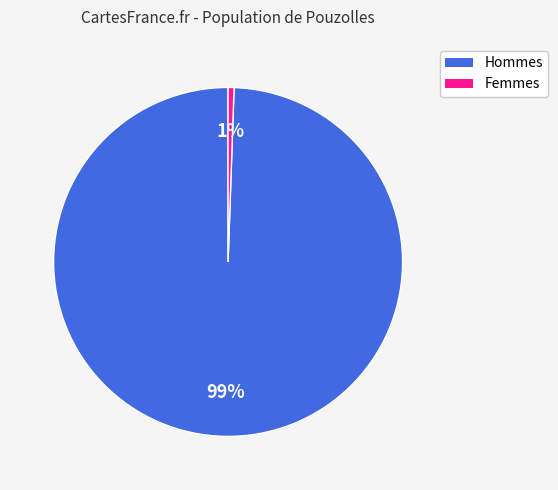

To the nearest percent, what is the average slice percentage?

50%